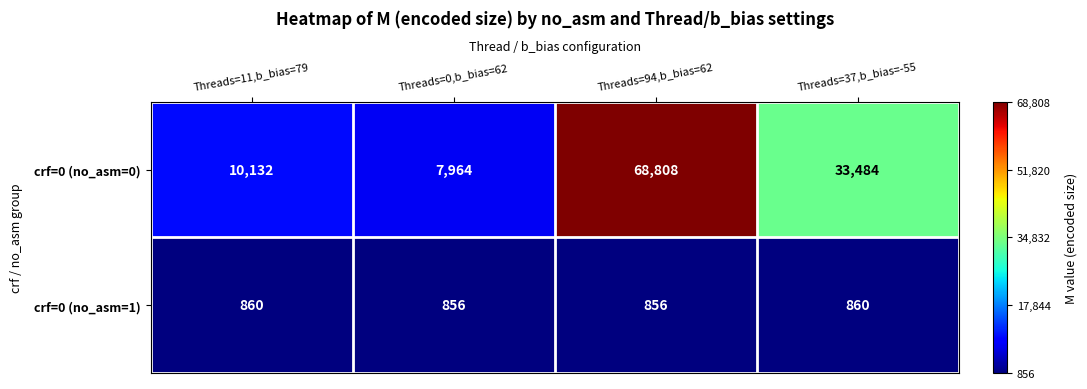

Reading left to right, list all the values displayed in this chart.

crf=0 (no_asm=0): 10132	7964	68808	33484
crf=0 (no_asm=1): 860	856	856	860